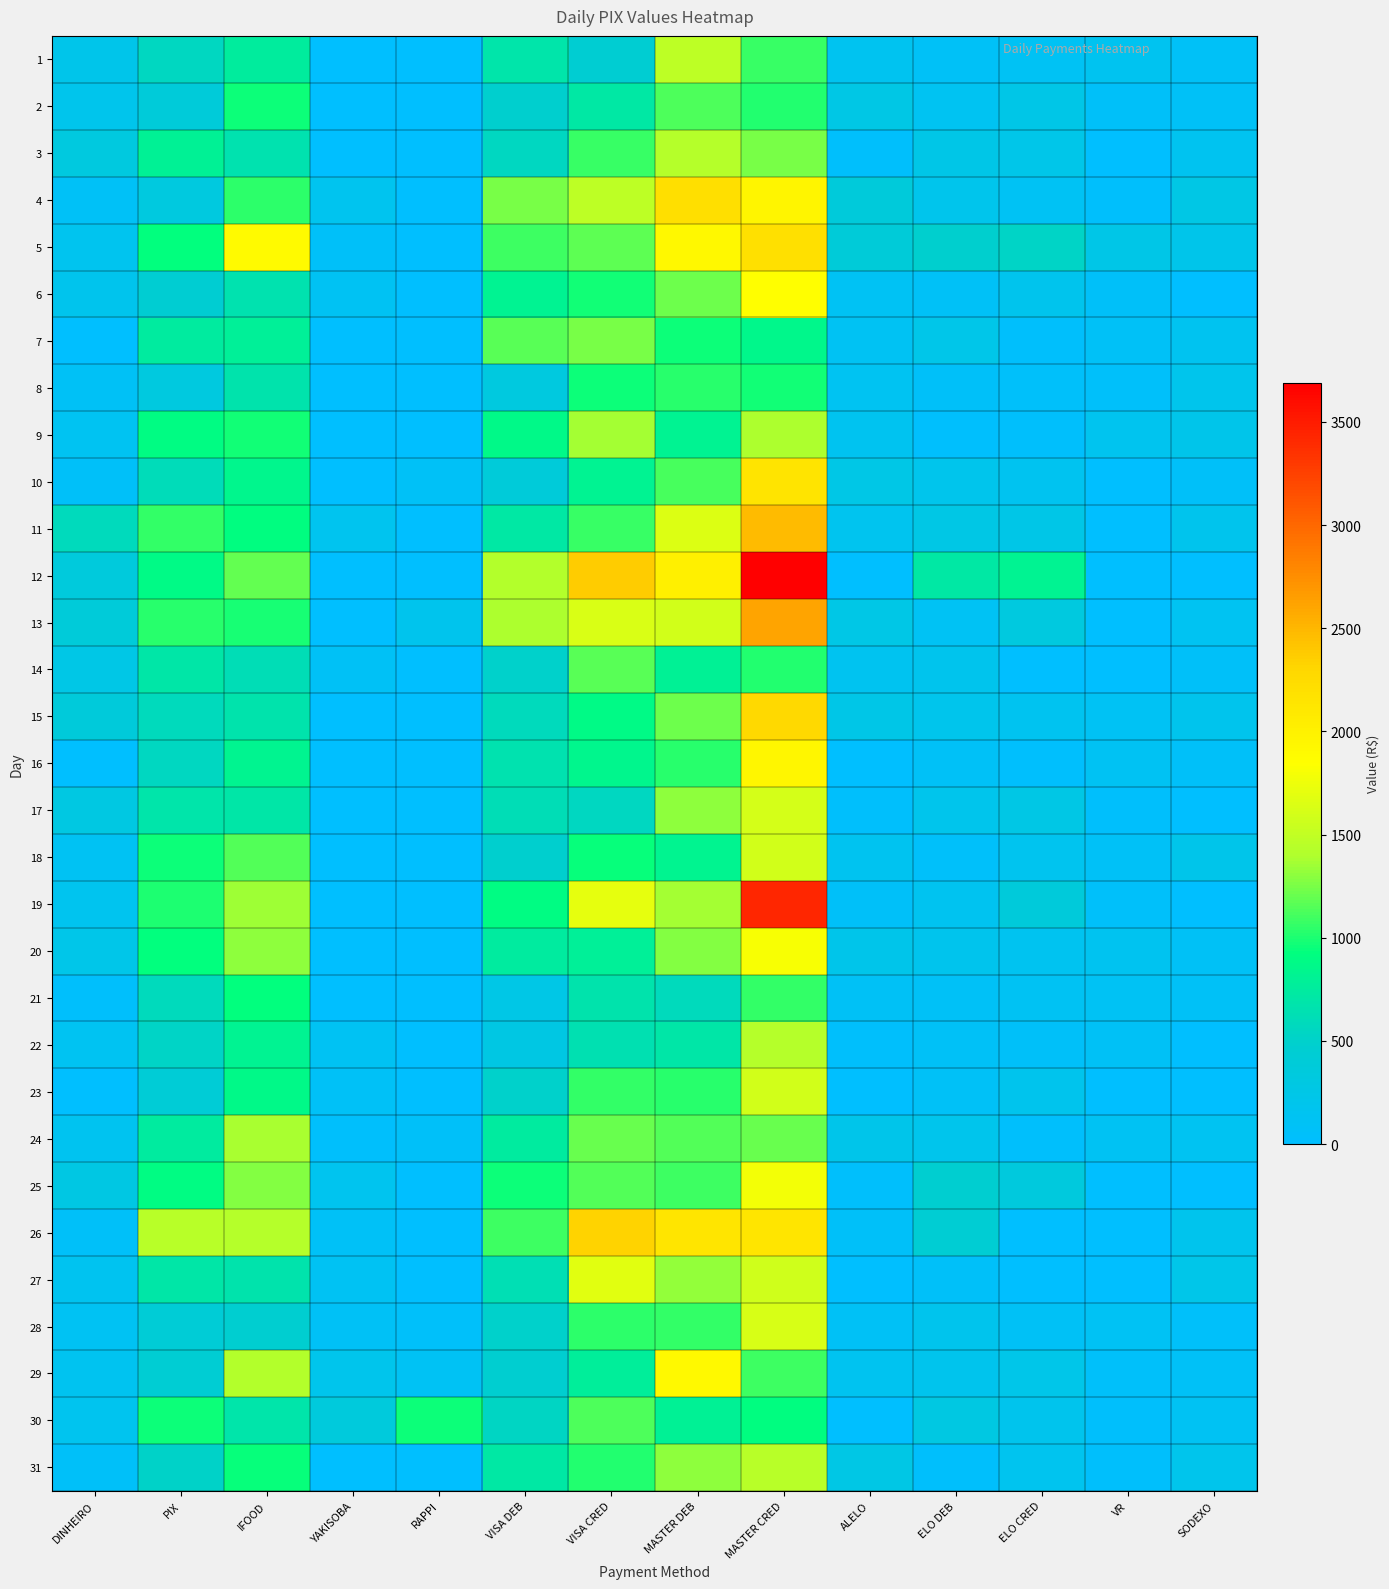

At SODEXO, list the series in order from largest to smallest.

4, 27, 5, 9, 18, 31, 8, 26, 15, 11, 3, 7, 13, 24, 30, 20, 2, 29, 21, 1, 16, 10, 14, 28, 6, 12, 17, 19, 22, 23, 25